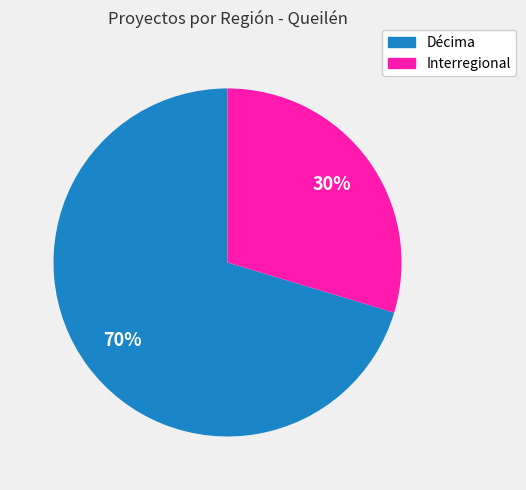

How many slices are in this pie chart?

2